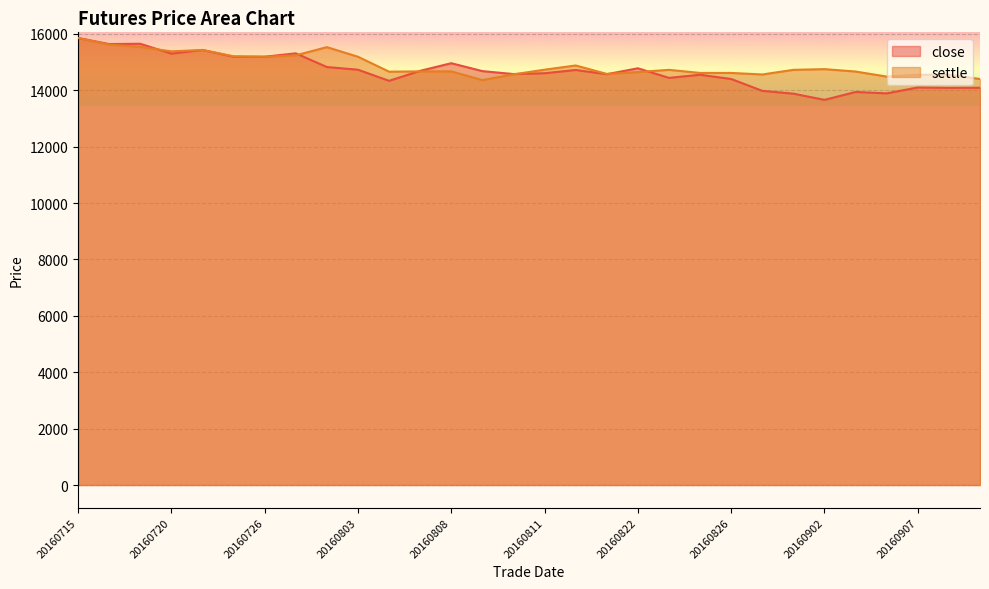

Where is the first local maximum for settle?

20160721